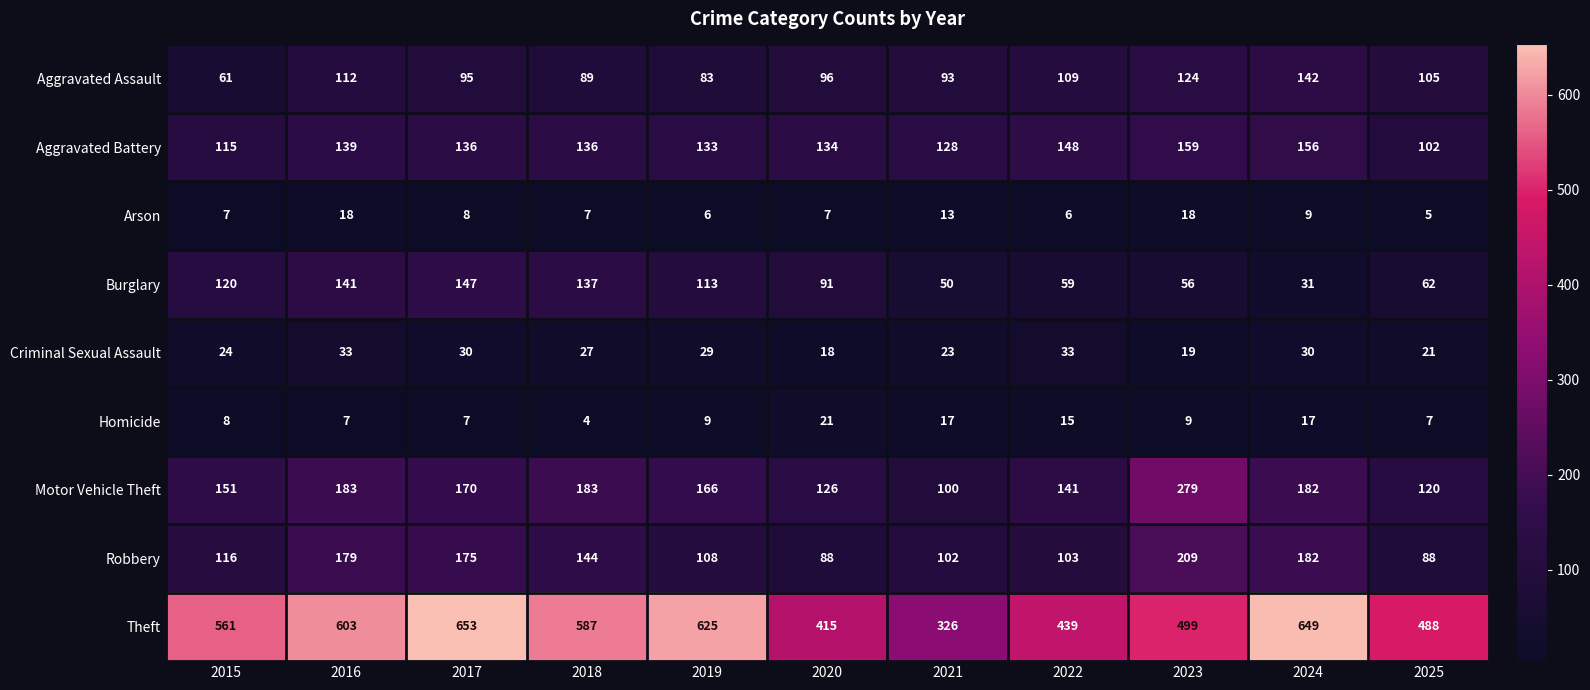

What is the average value of the Theft series?

531